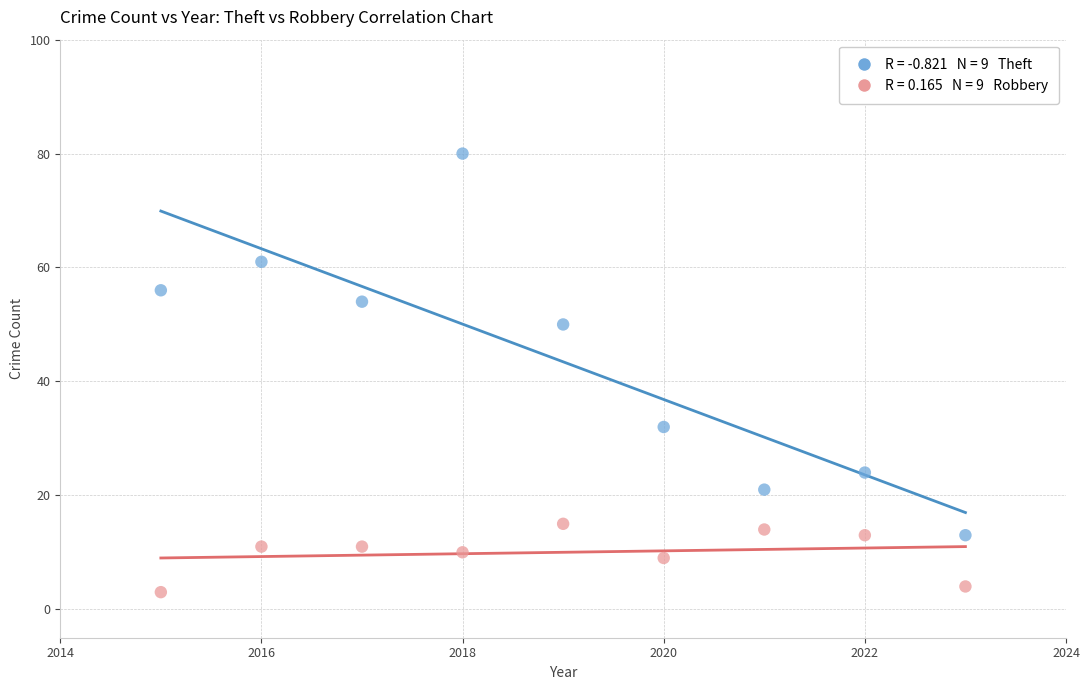

Across all data points, what is the range of Y values (max minus min)?

77